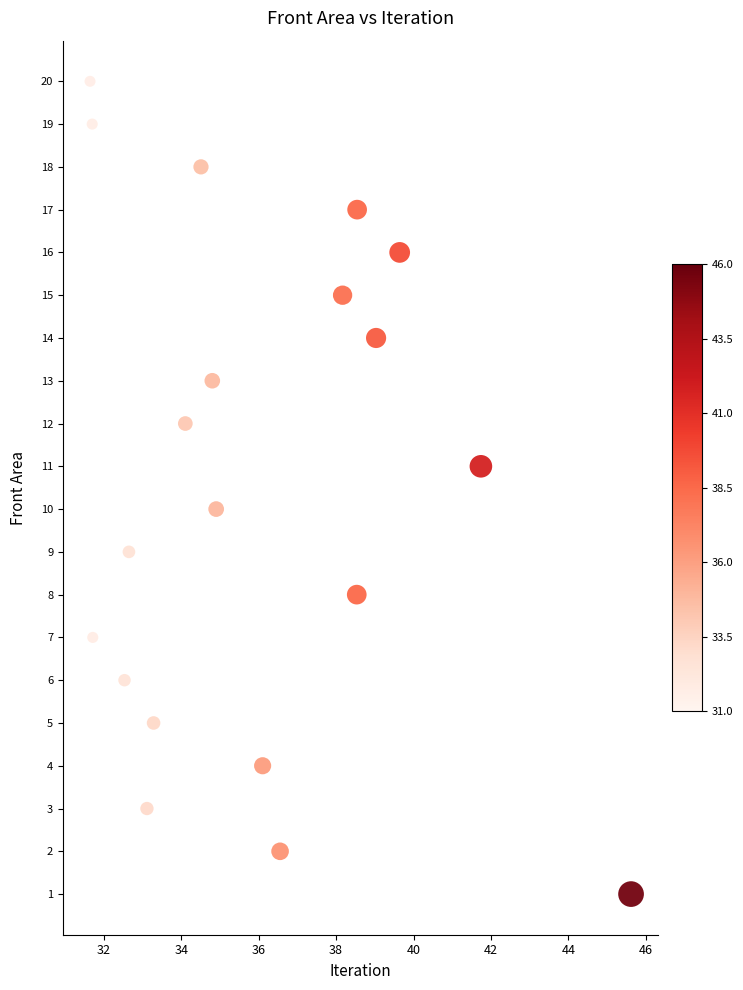

What is the range of Y values (max minus min)?

19